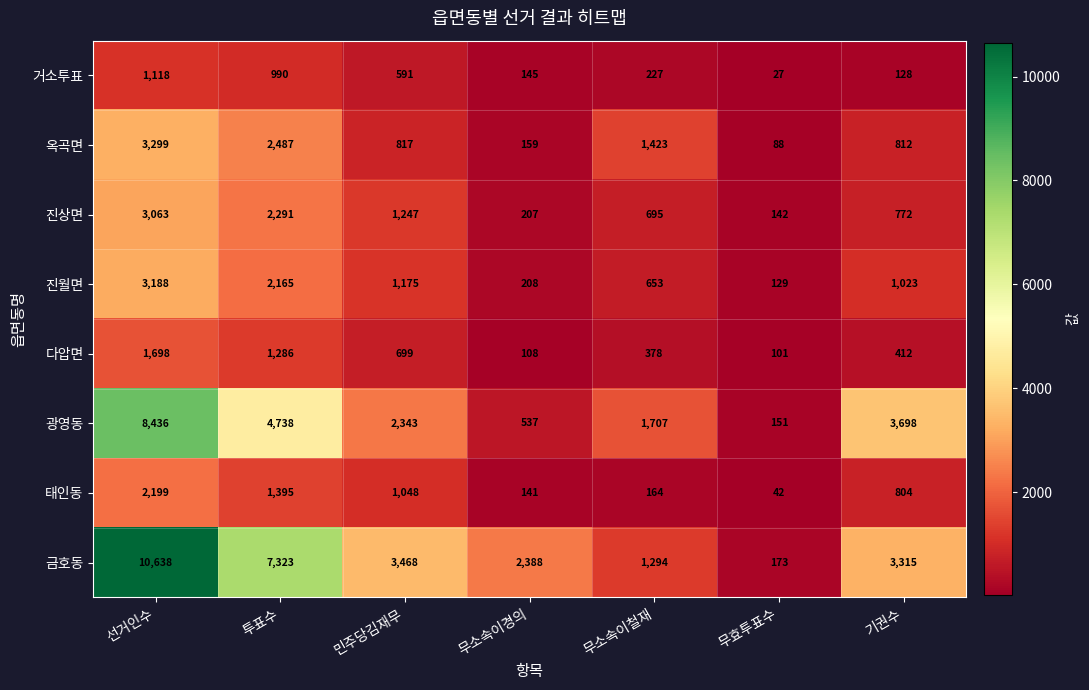

Which series has the largest total across all categories?

금호동